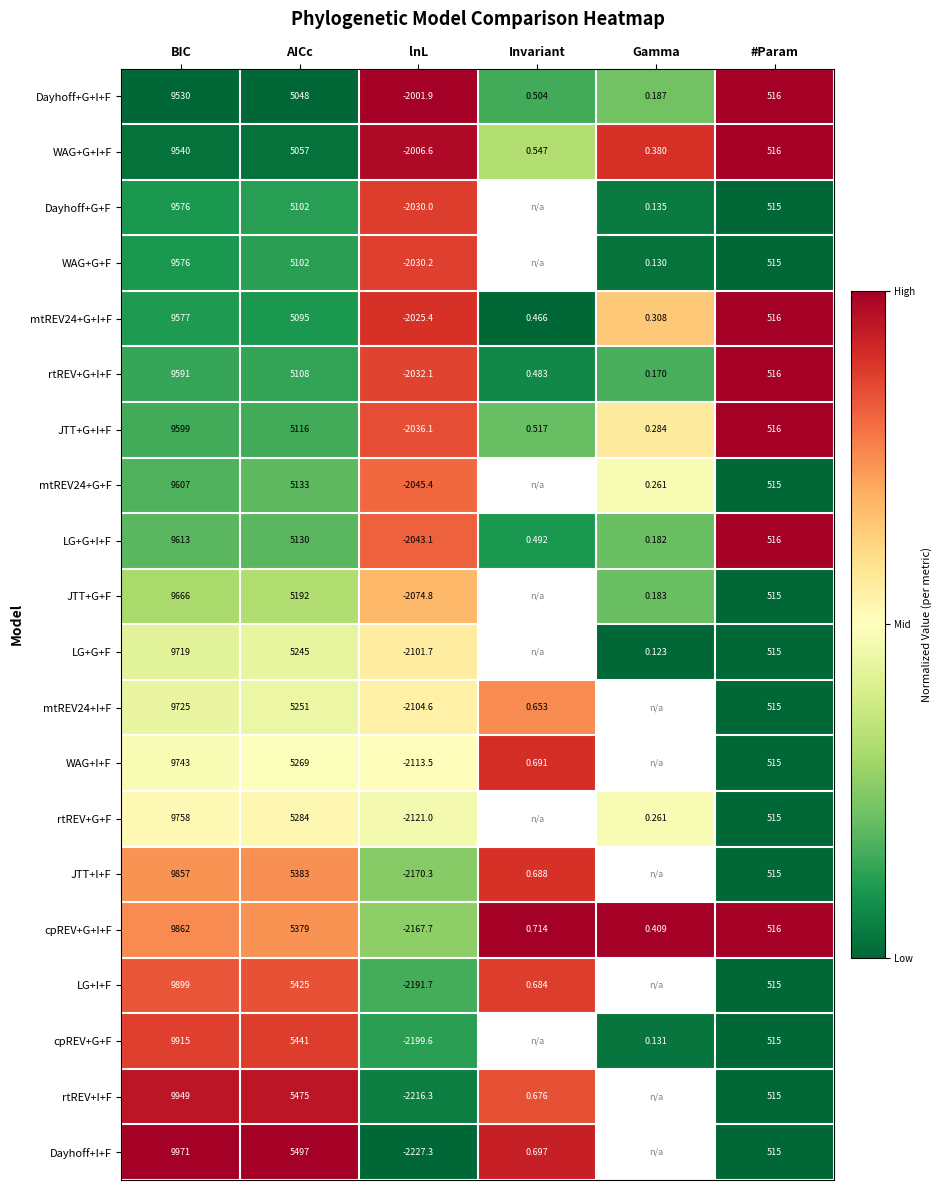

Where does the LG+G+I+F series first go above 516?

BIC